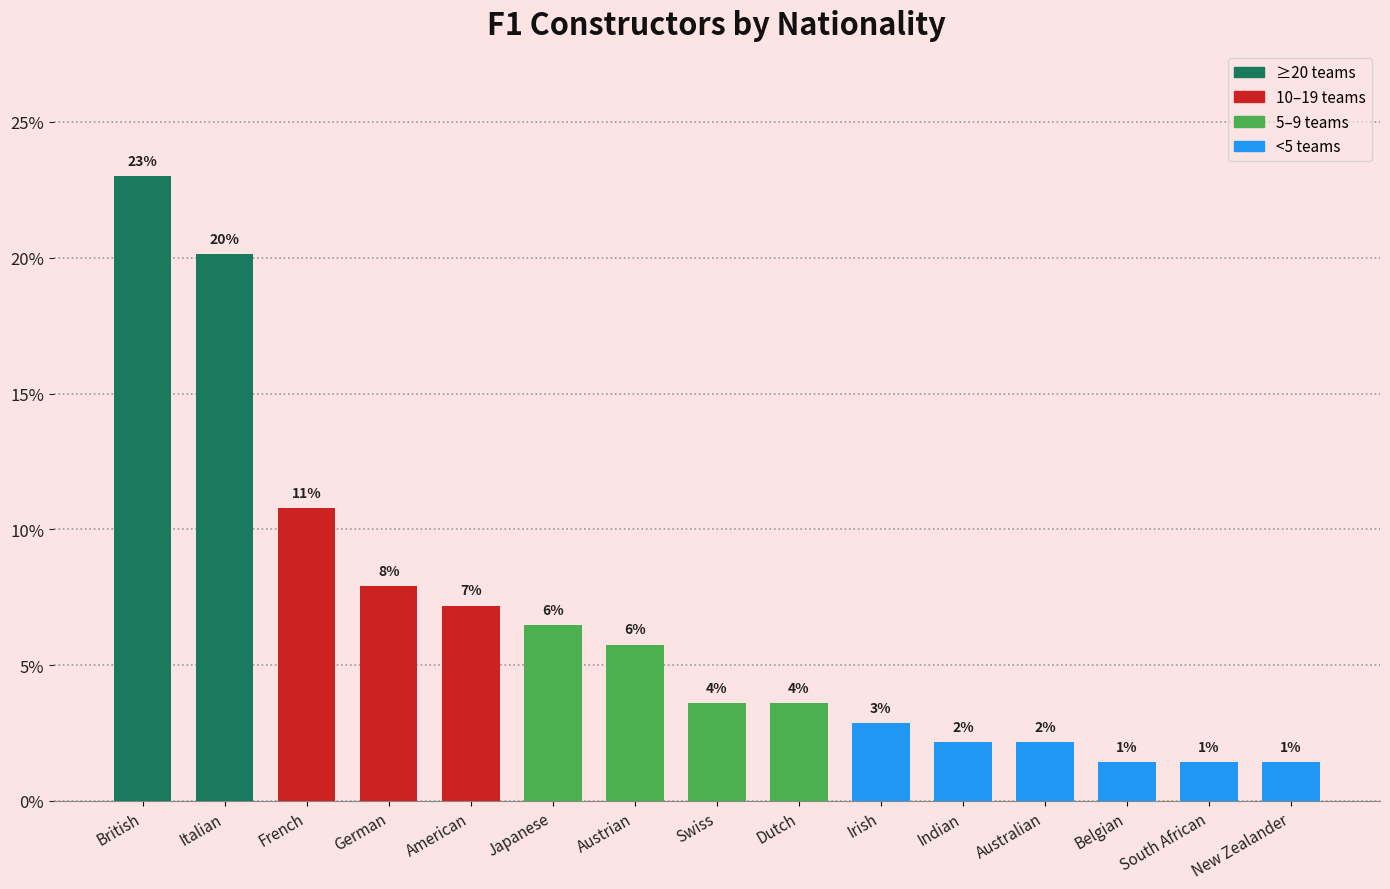

What is the average value?

6.7